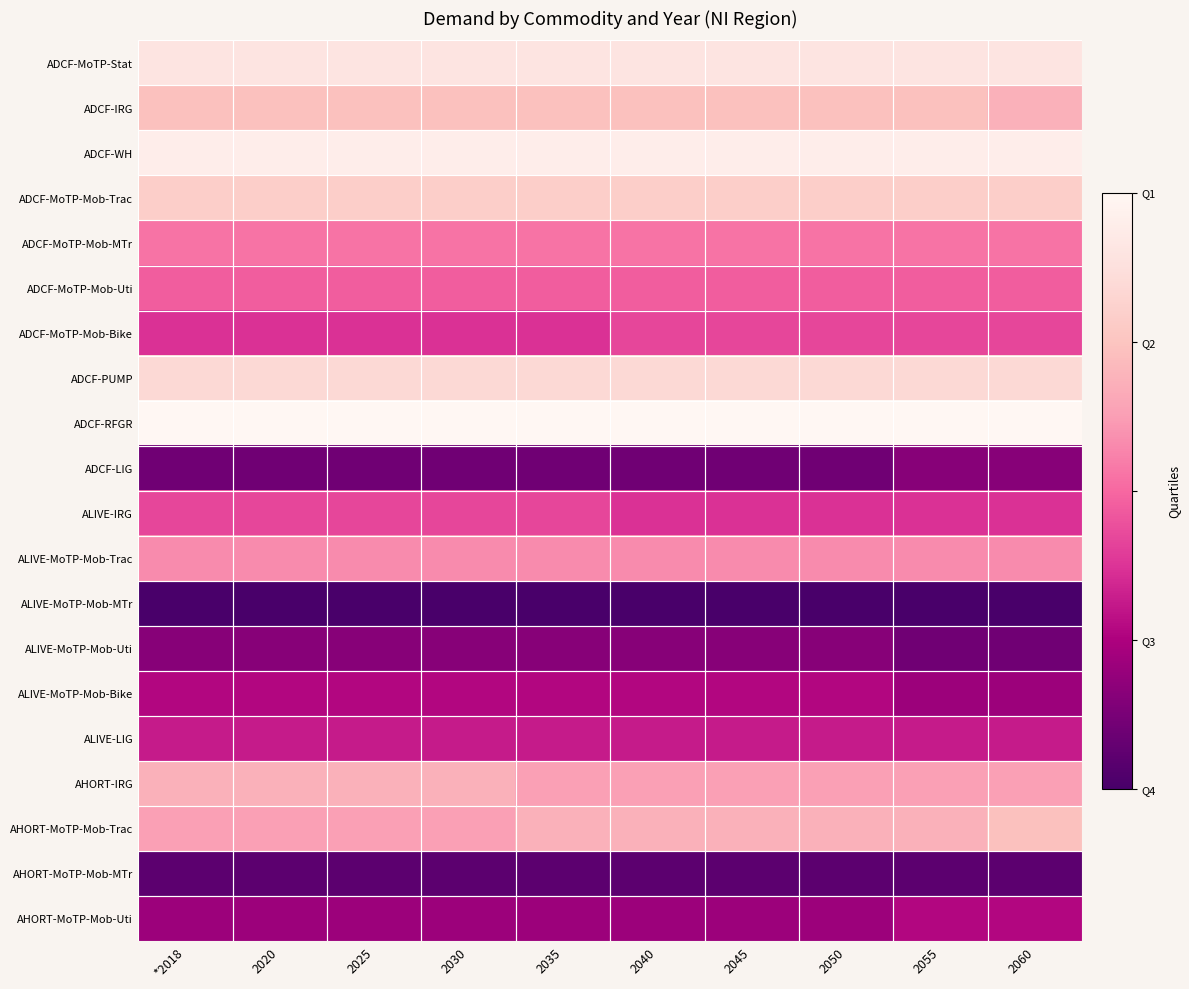

What is the total value across all series at 2060?

10.0